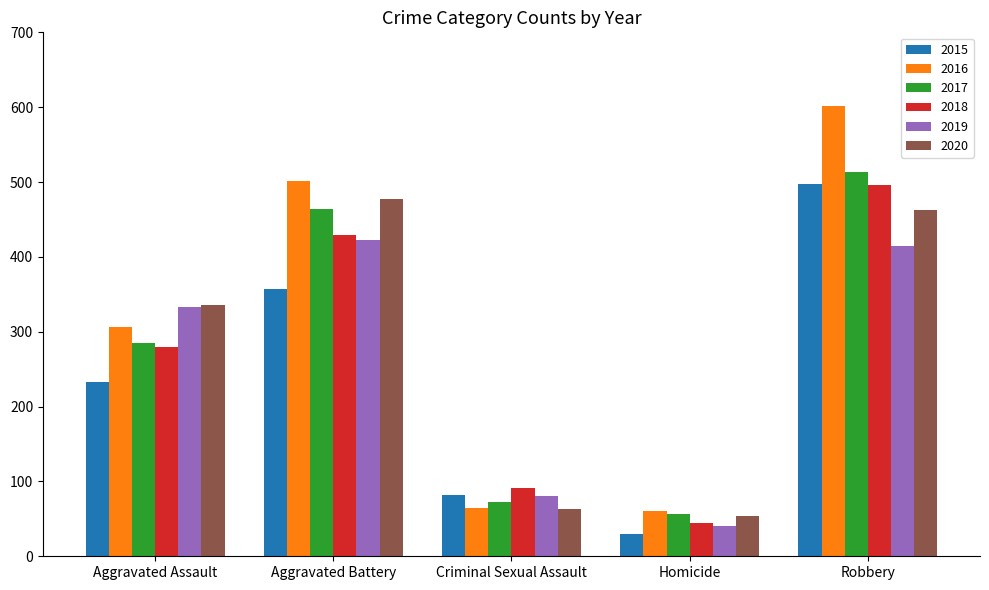

Read the 2018 value at Homicide, to the nearest 10.

40